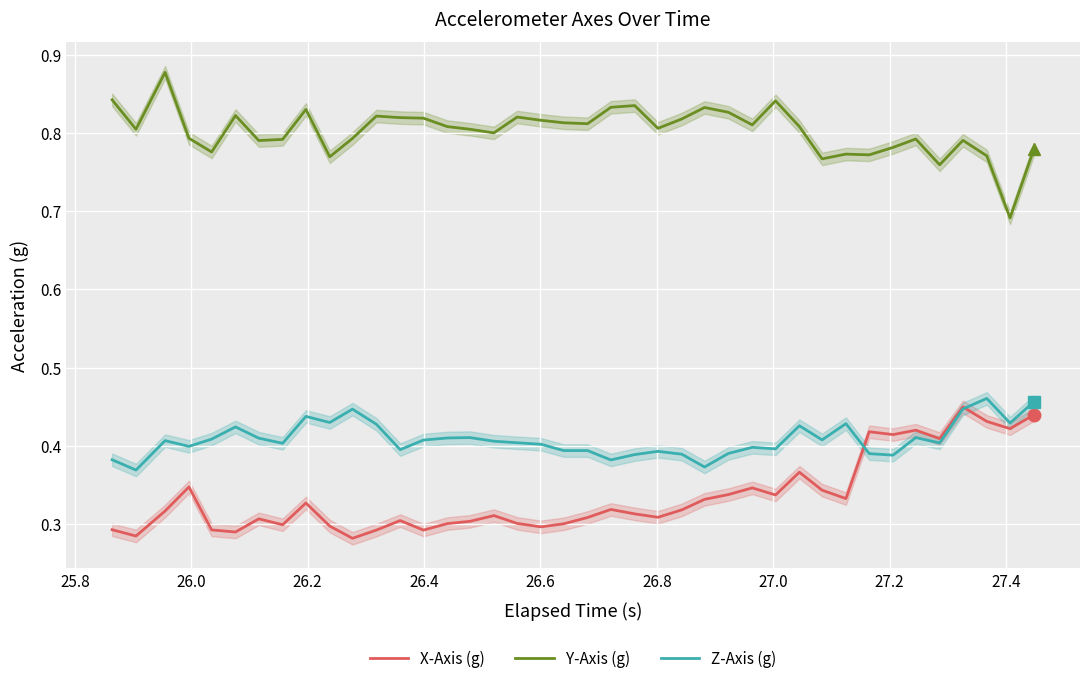

True or false: Z-Axis (g) and X-Axis (g) cross at least once.

True